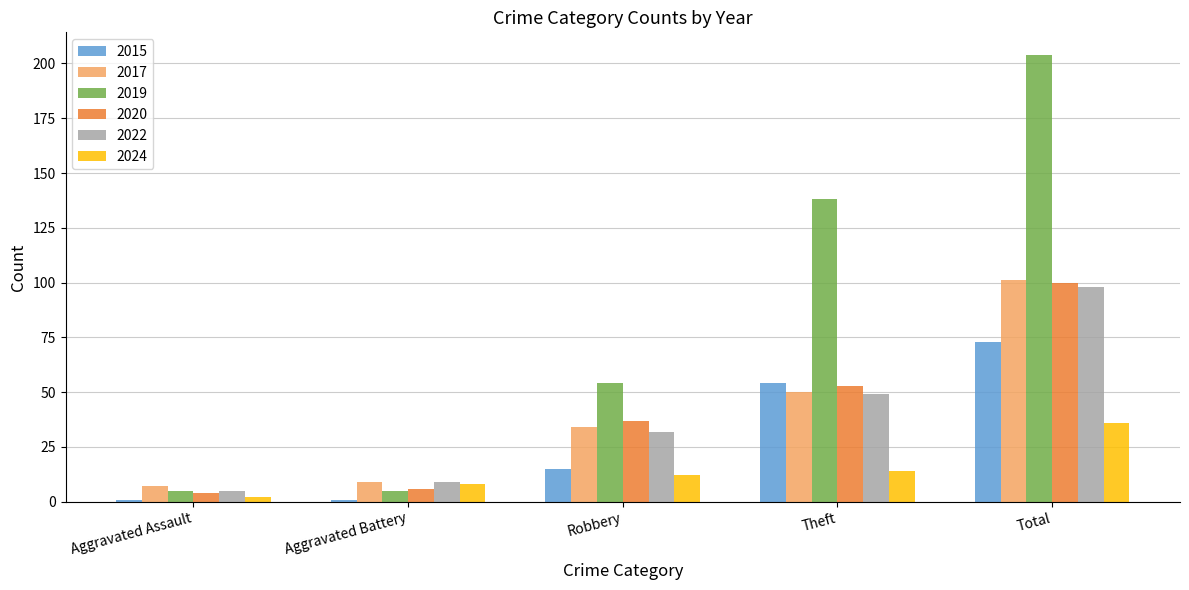

What are all the series names shown in the legend?

2015, 2017, 2019, 2020, 2022, 2024